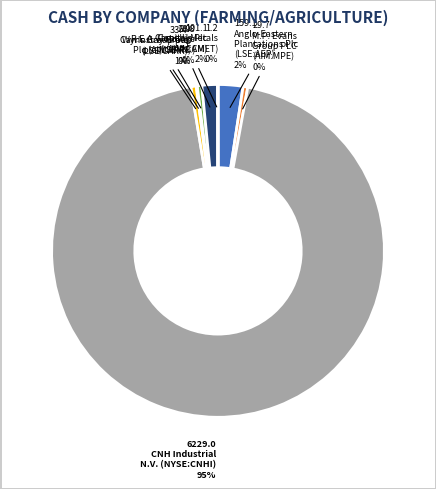

Is there a majority slice in this chart?

Yes